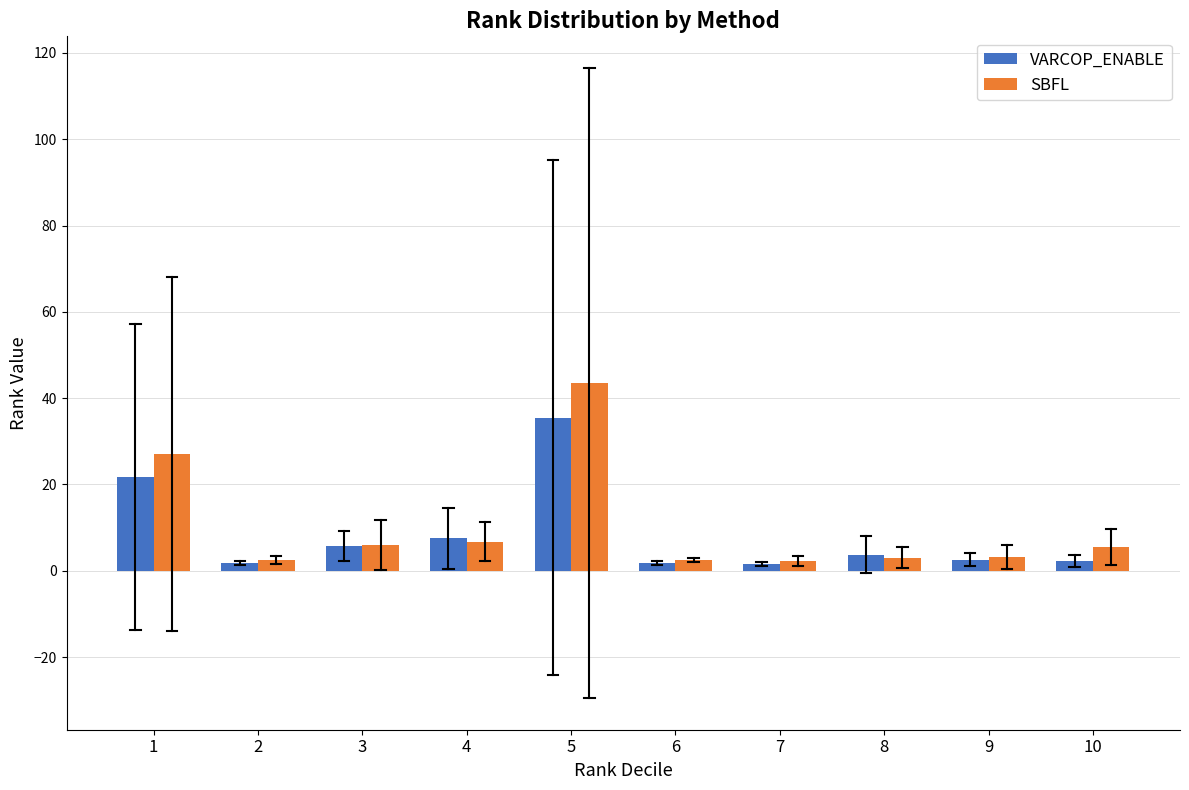

What is the sum of all VARCOP_ENABLE values?

84.0